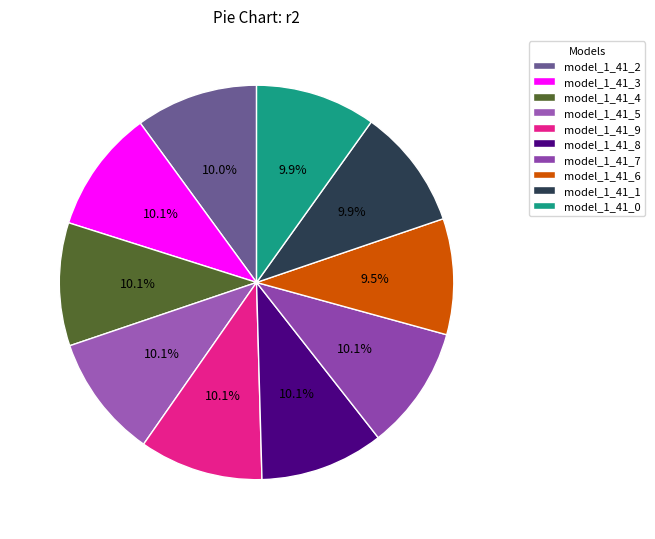

Count the number of slices in the pie.

10